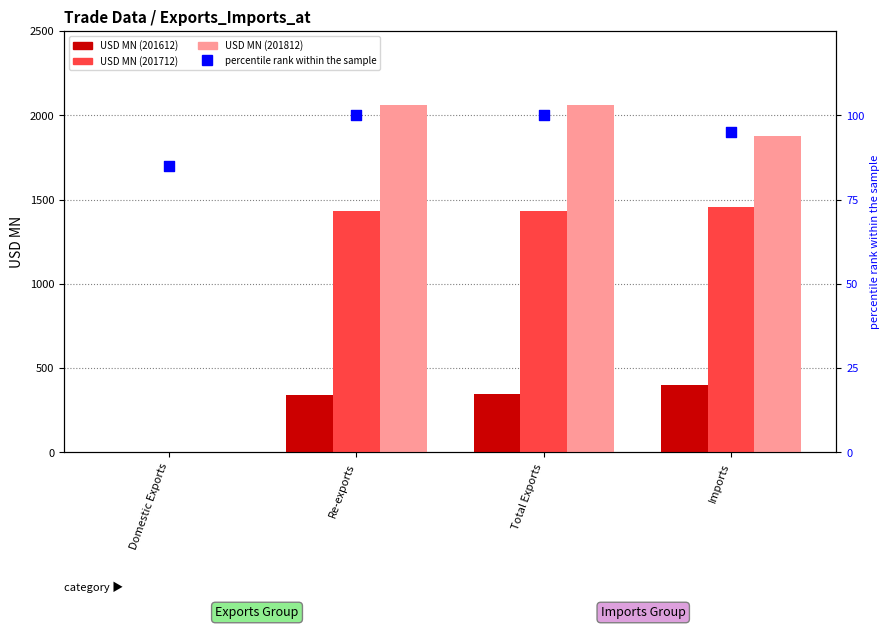

Which has a higher value, Total Exports or Imports?

Total Exports